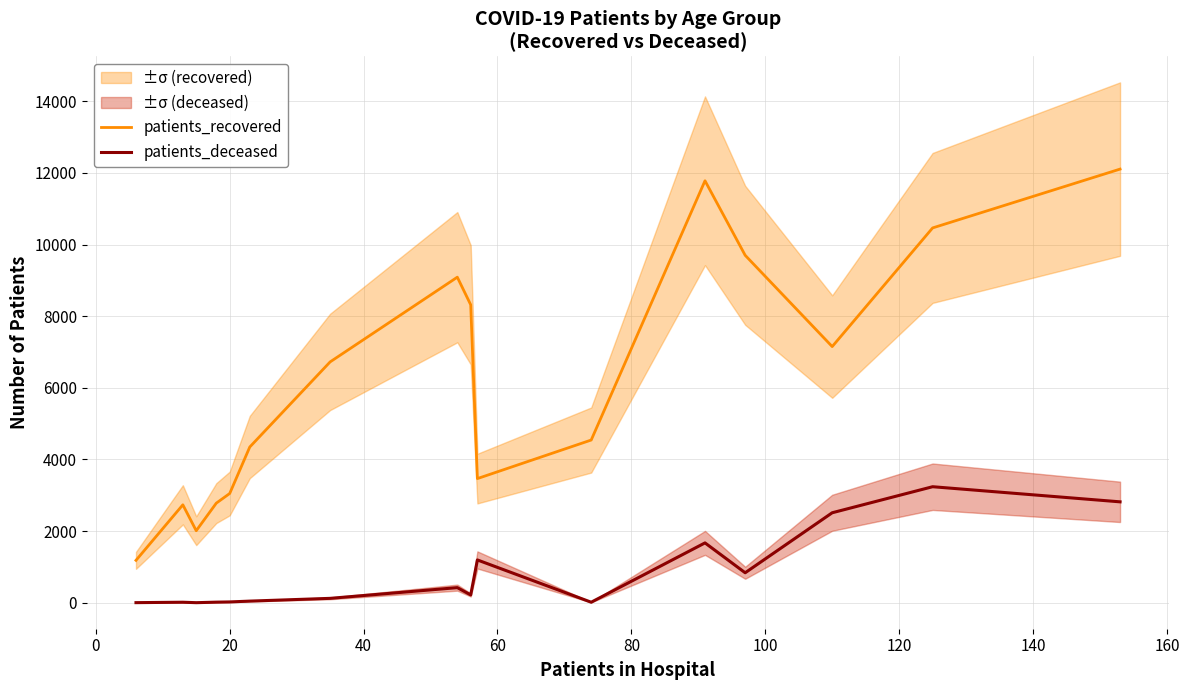

Reading left to right, extract all data points from this chart.

patients_recovered: 1185	2735	2012	2782	3051	4349	6724	9089	8319	3467	4543	11780	9700	7152	10464	12106
patients_deceased: 4	16	3	18	24	47	124	423	220	1196	16	1672	838	2513	3240	2818